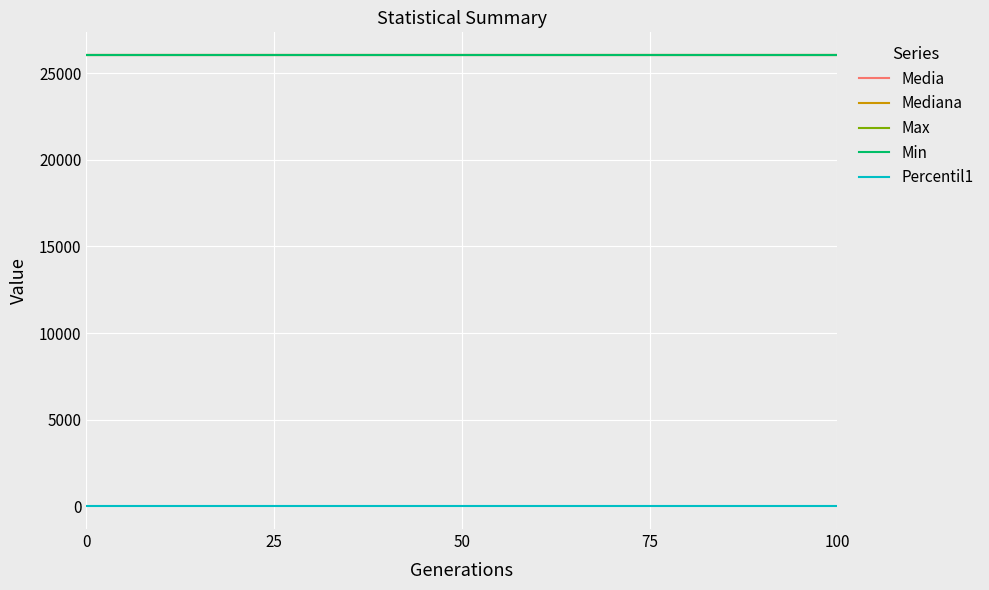

What is the sum of all Mediana values?

130235